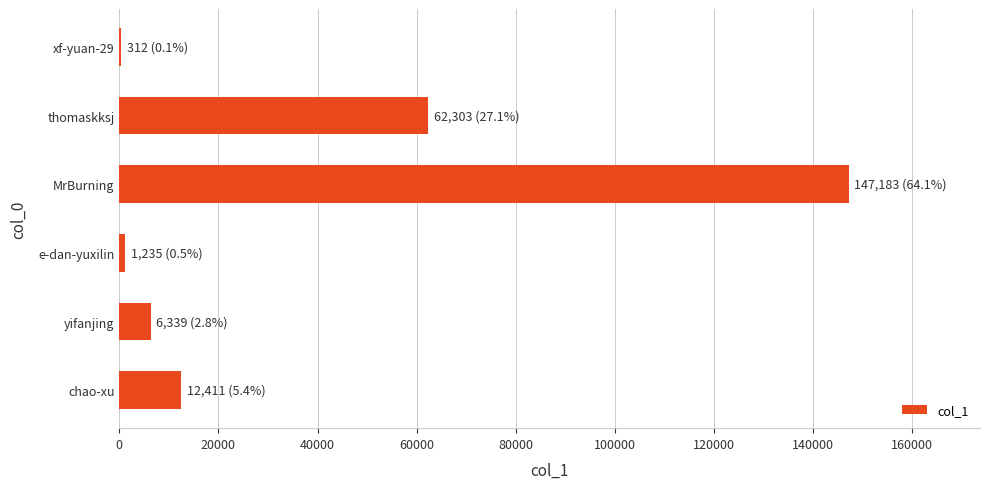

Between yifanjing and xf-yuan-29, which is larger?

yifanjing